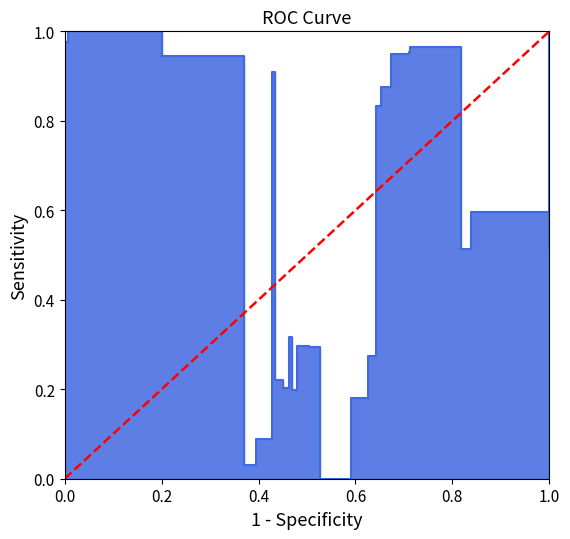

Count the values in the range 0 to 1.

2